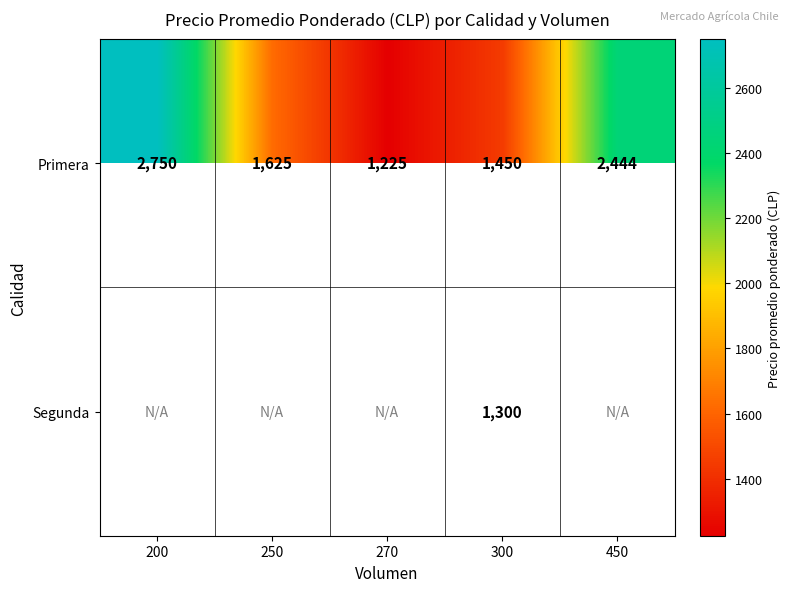

True or false: Primera has a value of 2444 at 450.

True